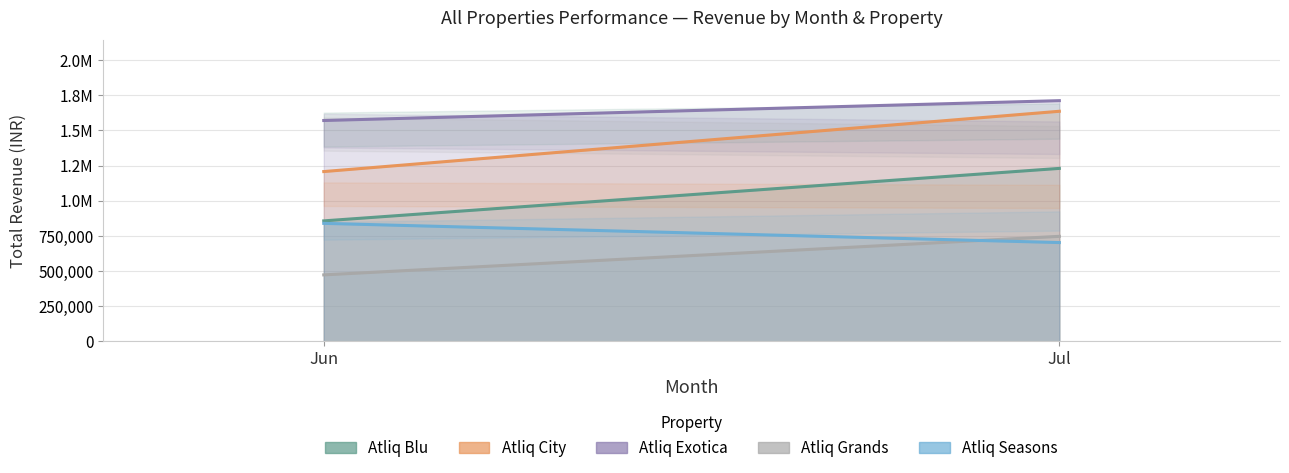

At which category is the sum across all series the highest?

Jul